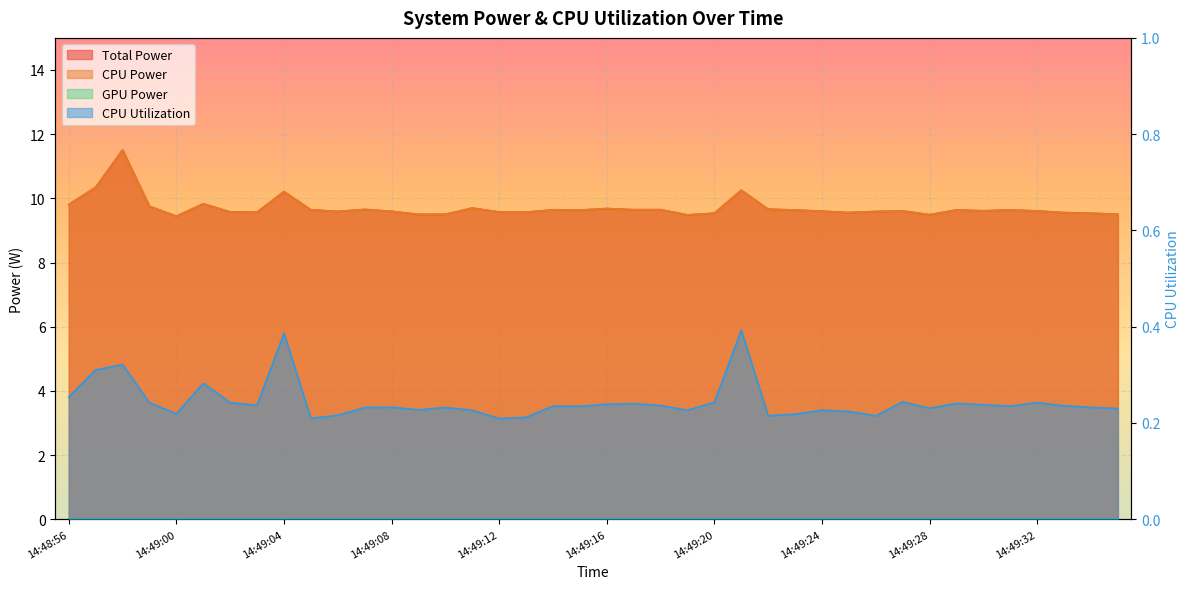

What is the minimum value for CPU Utilization?

0.2